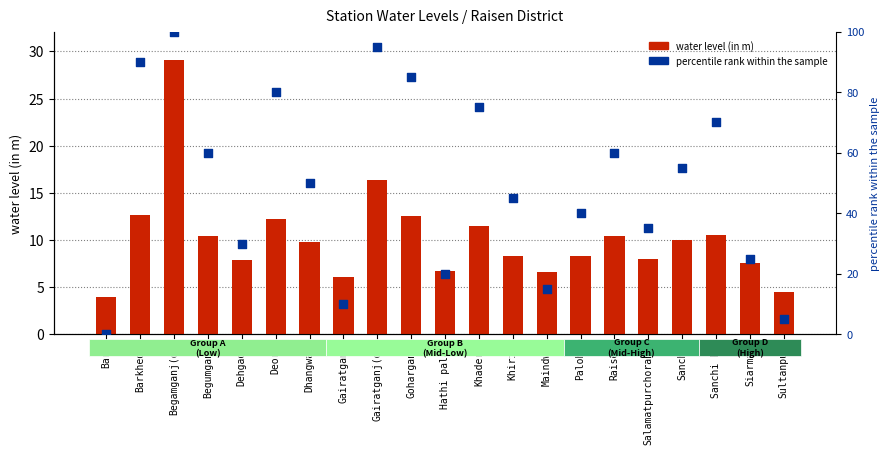

What is the total value across all series at Khadera?

86.5